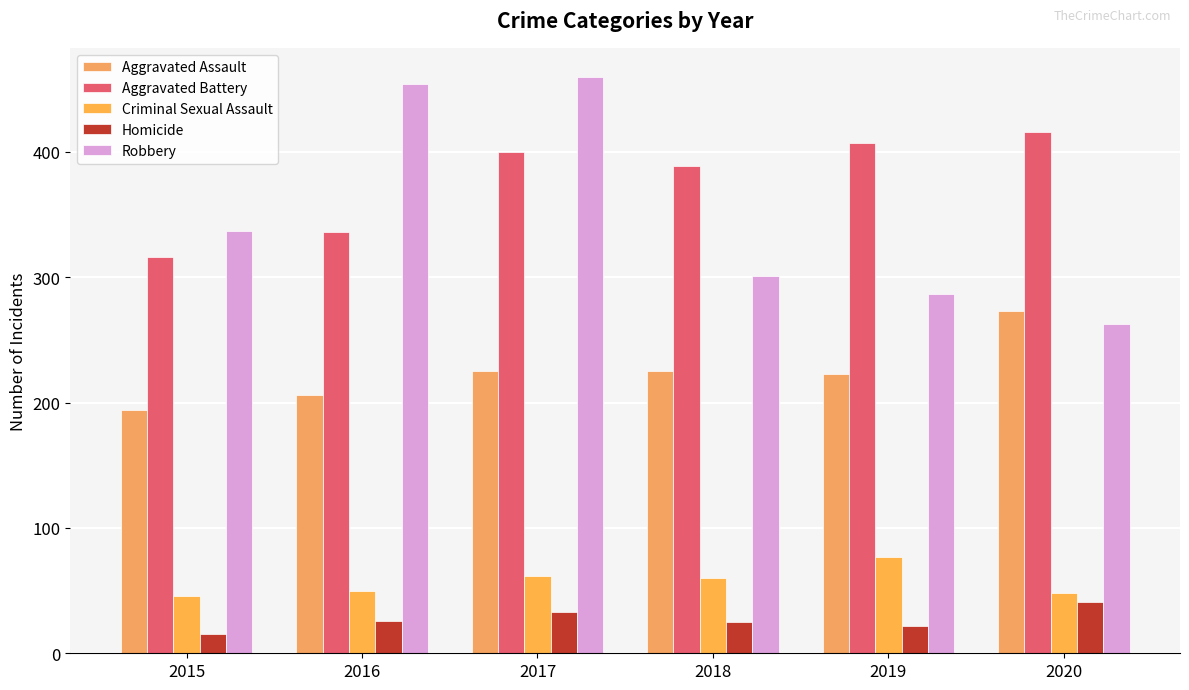

What is the lowest value of the Aggravated Battery series?

316